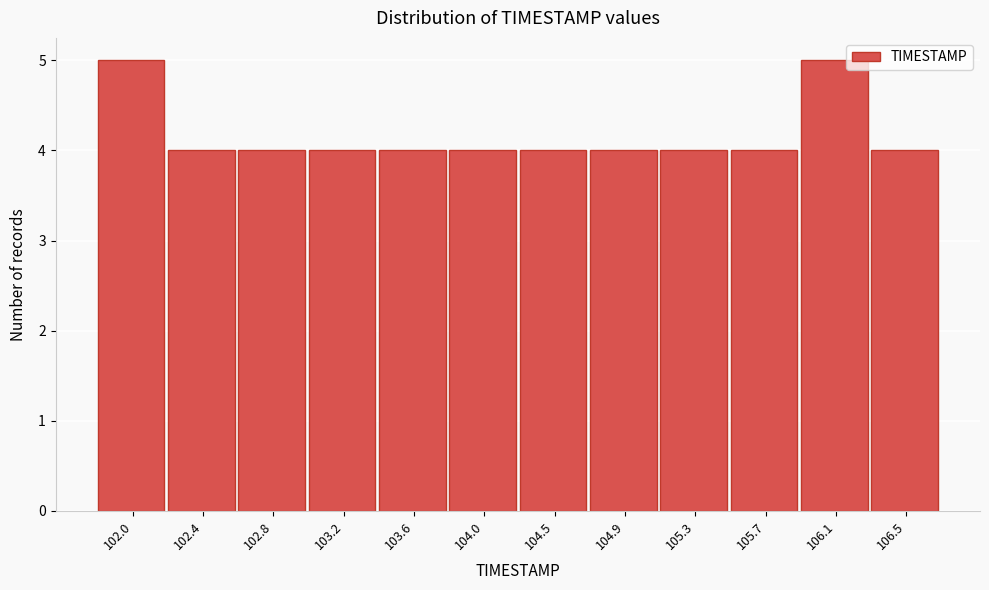

Reading left to right, transcribe all the data shown in this chart.

5	4	4	4	4	4	4	4	4	4	5	4